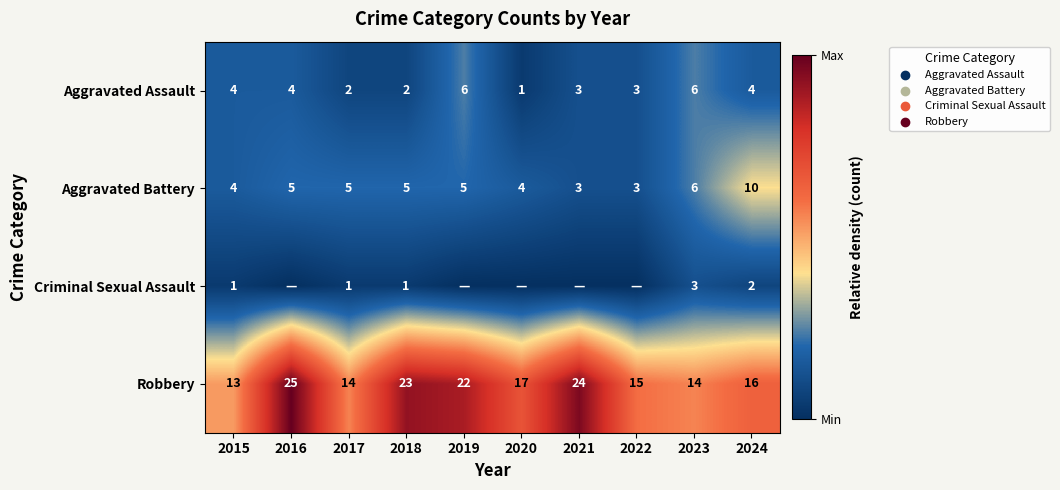

How many values in the Aggravated Battery series are below 5?

4